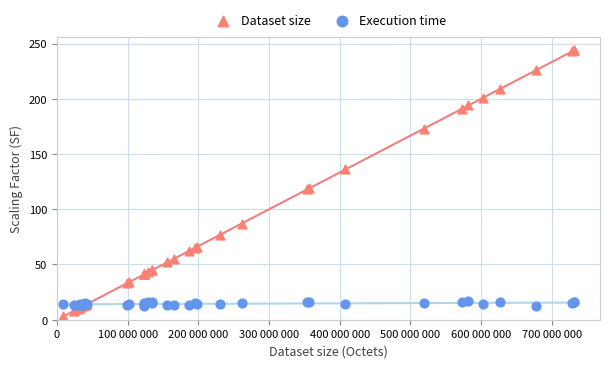

What is the X range (max minus min) for the scatter plot?

723000000.0